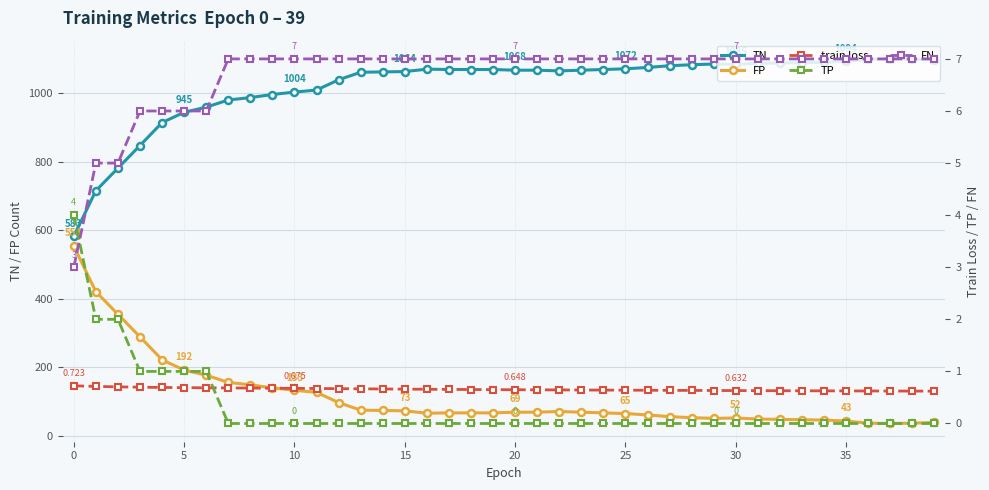

True or false: TN has more than 1 points higher than both neighbors.

True